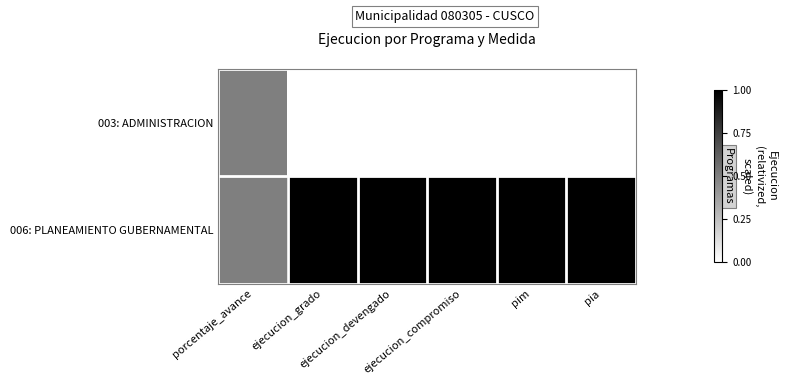

Rank the series by their maximum value, from lowest to highest.

003: ADMINISTRACION, 006: PLANEAMIENTO GUBERNAMENTAL